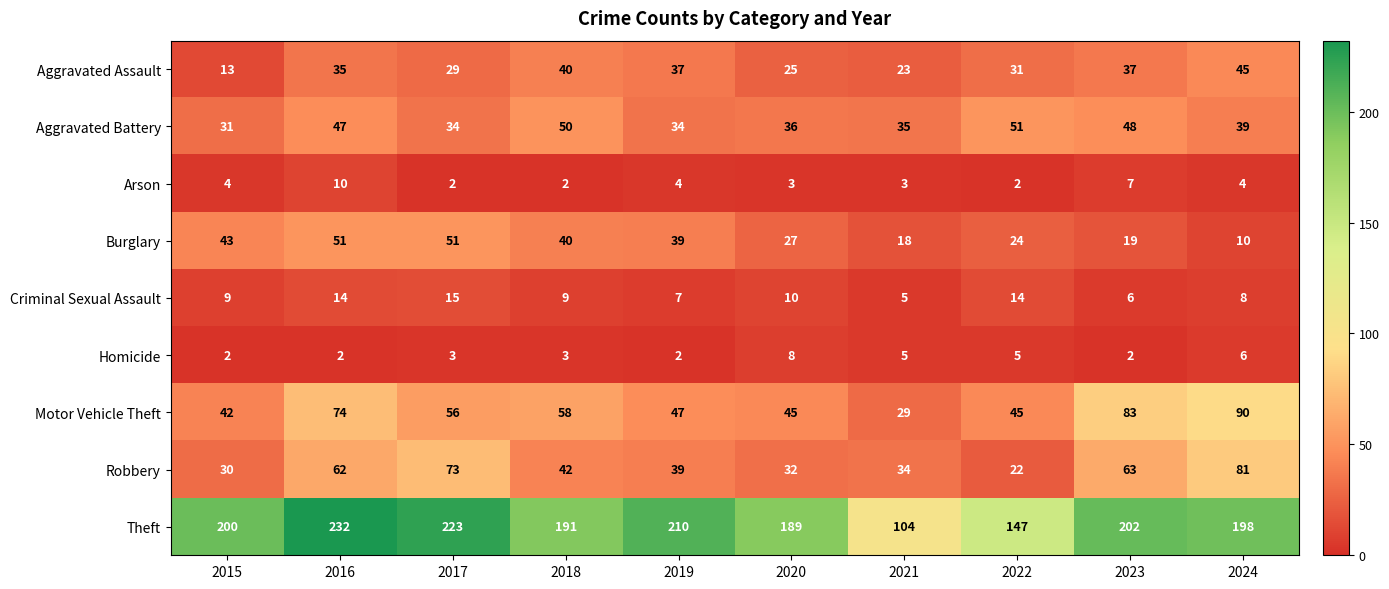

At how many categories does at least one series exceed 163?

8